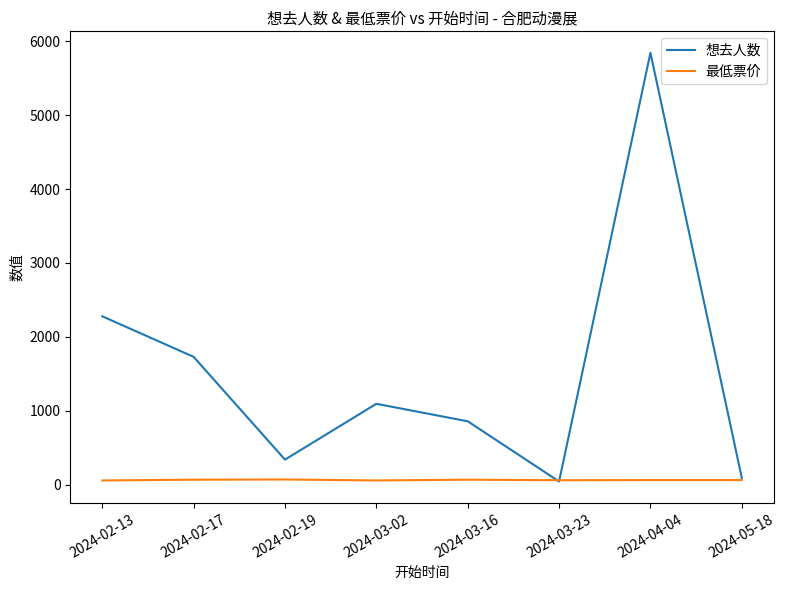

The 想去人数 series shows 2278 at 2024-02-13. True or false?

True